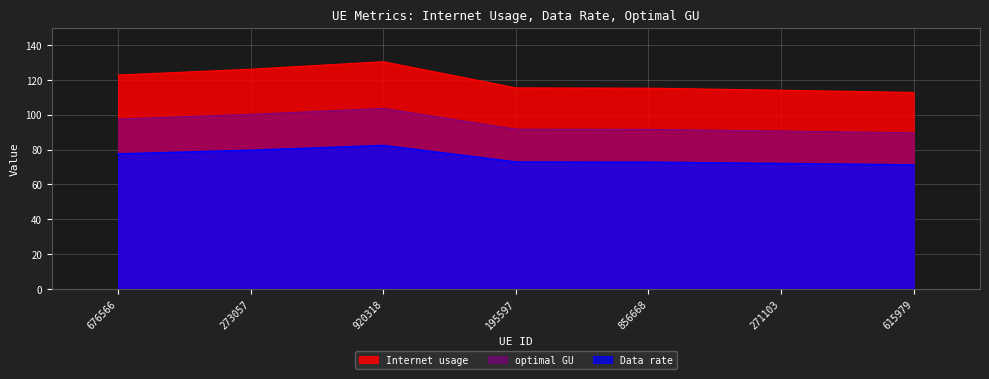

Does the chart display data point markers on the line(s)?

No